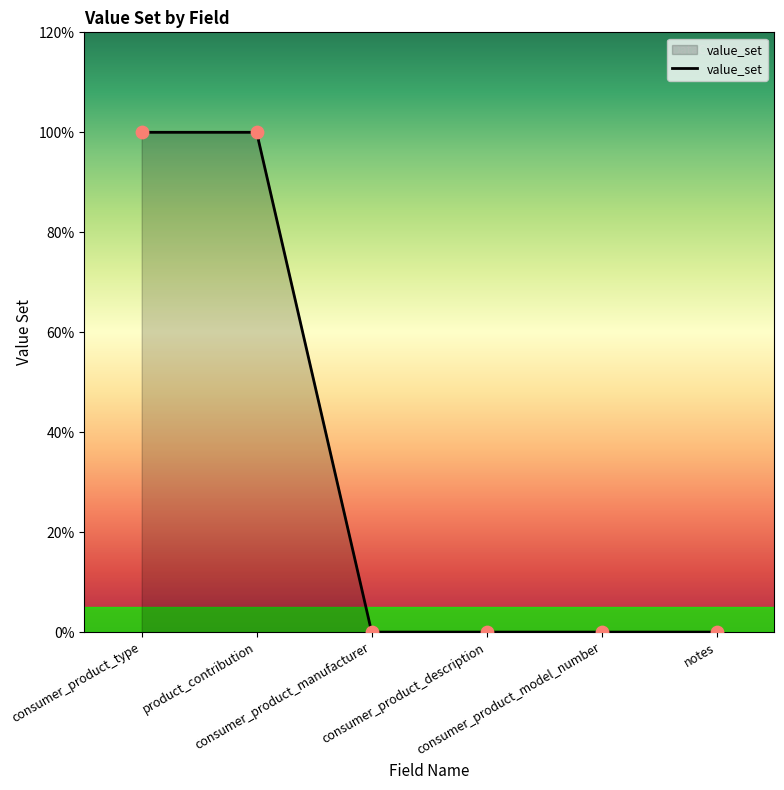

Between consumer_product_type and product_contribution, which is larger?

consumer_product_type